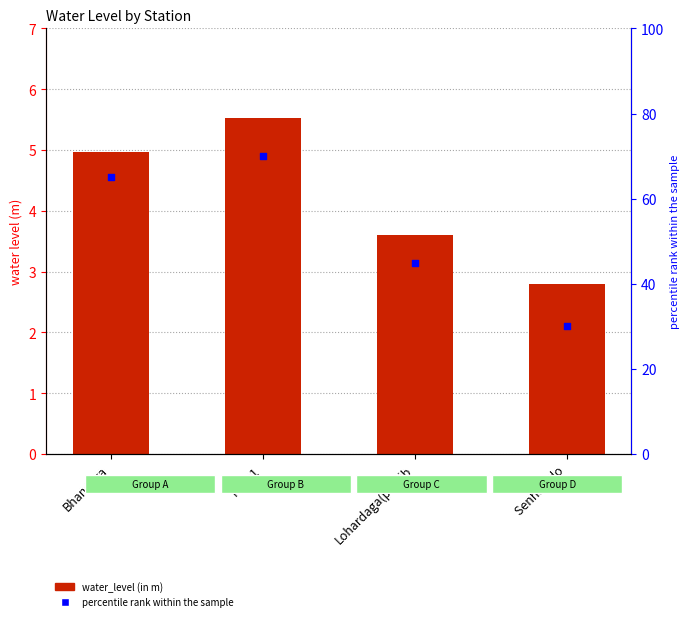

Which series contains the lowest Y value?

water_level (in m)